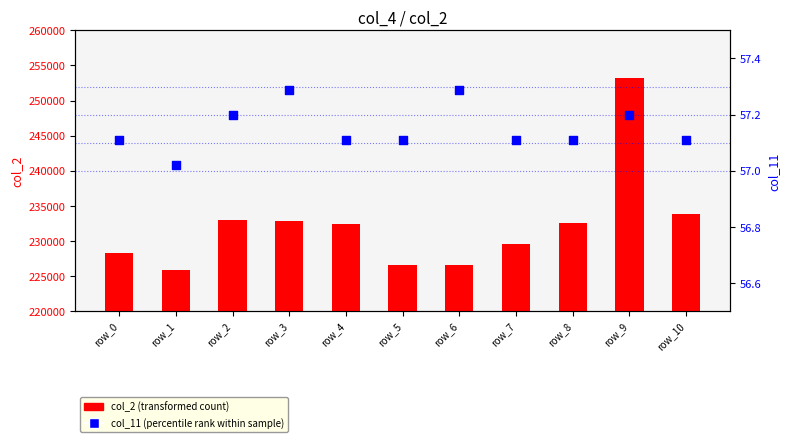

Which series contains the lowest Y value?

col_11 (percentile rank)